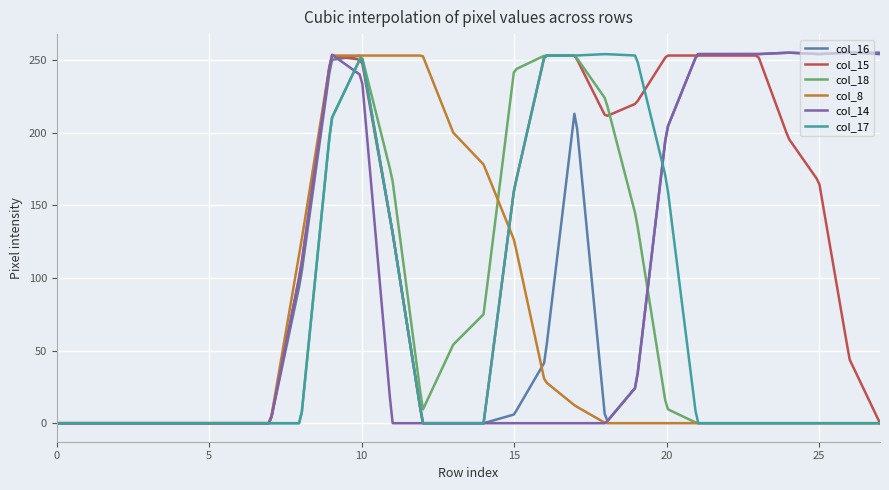

What is the maximum value for col_14?

255.0